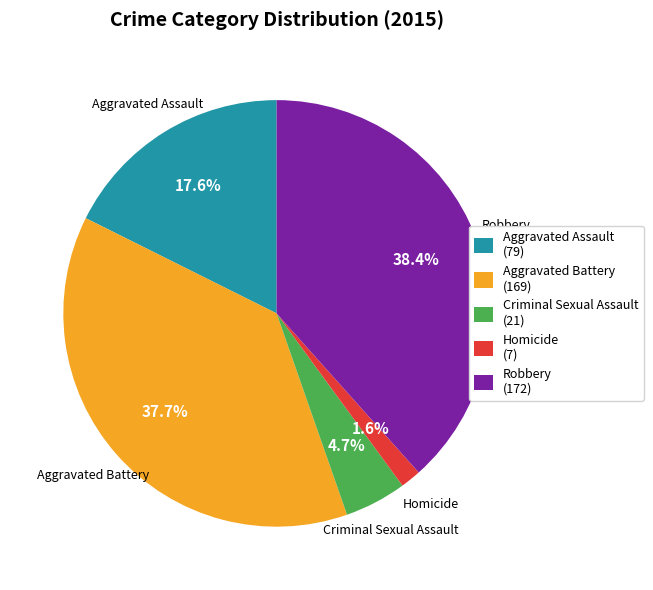

To the nearest percent, what is the difference between the largest and smallest slice percentages?

37%